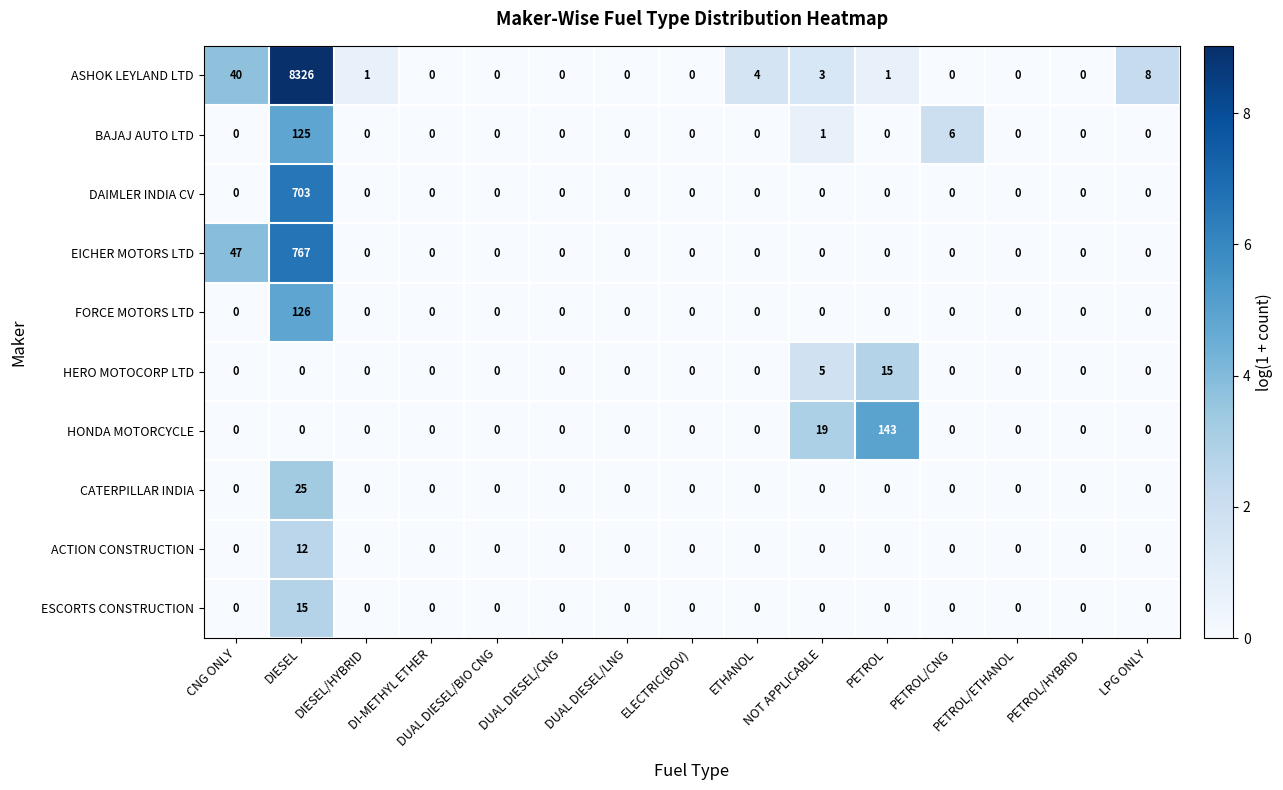

What is the difference between the maximum and minimum values in the CATERPILLAR INDIA series?

25